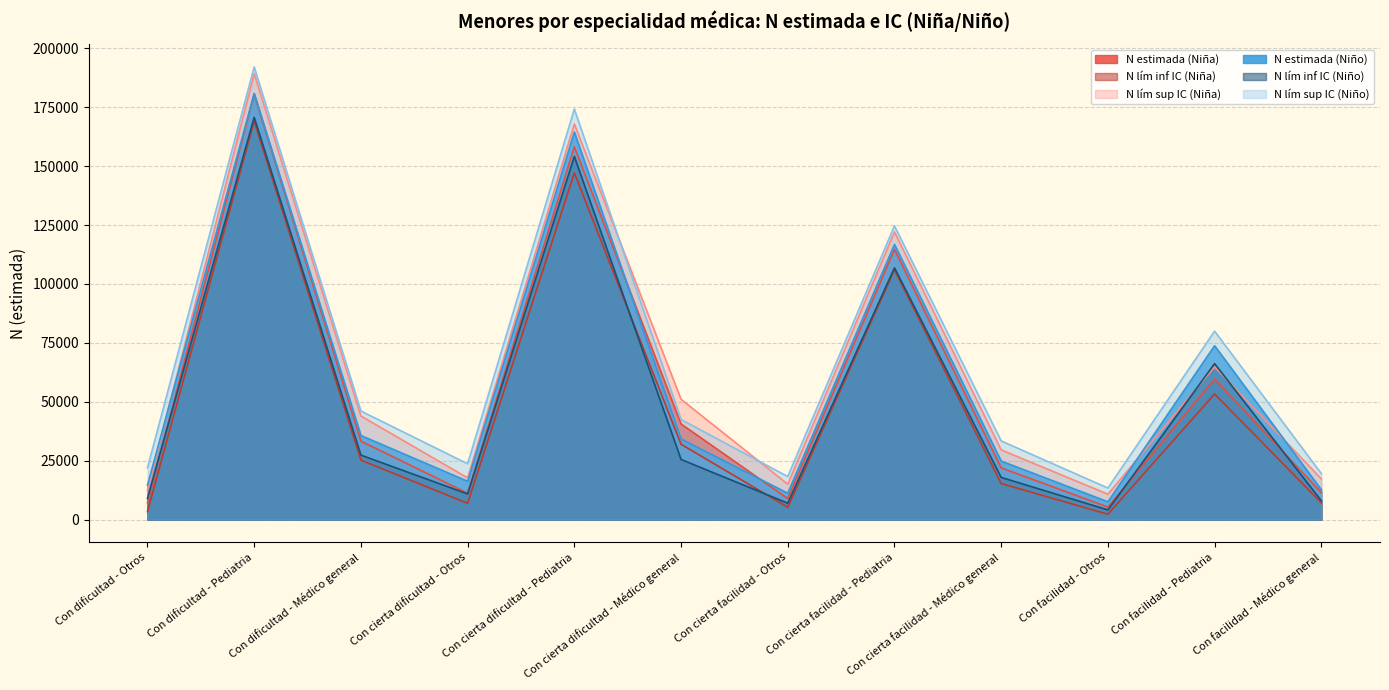

Is it true that N lím inf IC (Niña) equals 6874 at Con cierta dificultad - Otros?

True